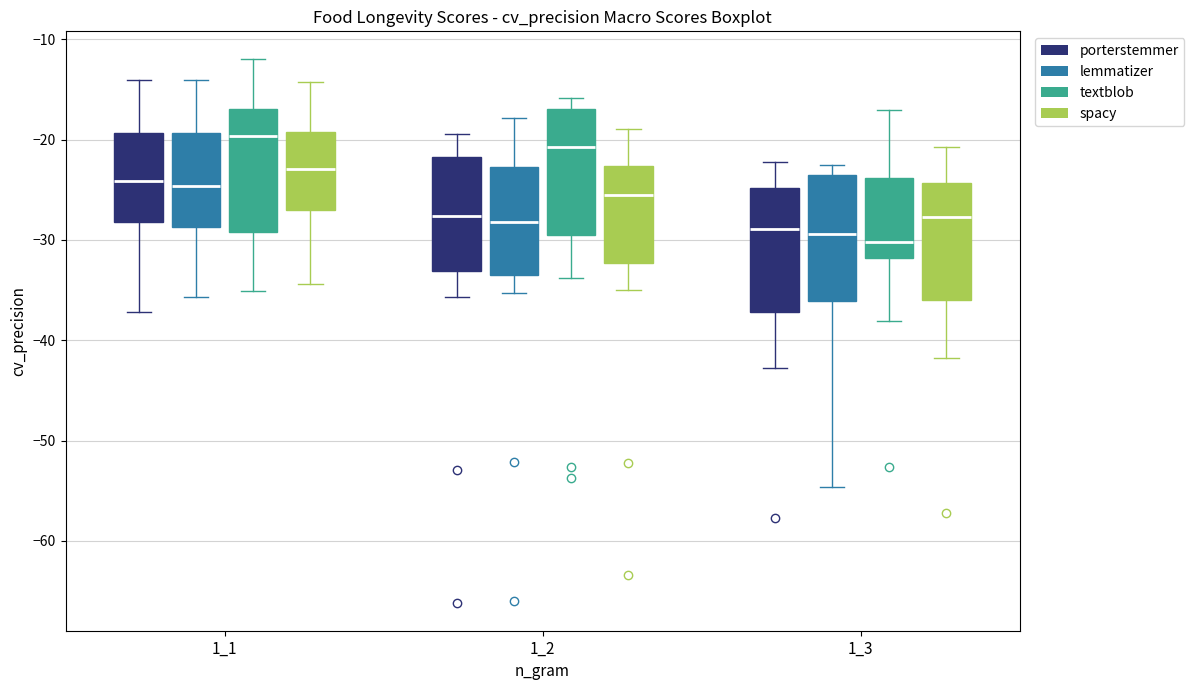

Reading left to right, transcribe this box plot: for each box, give where its median line is, the range the box spans, and where its two whiskers end, as read against the y-axis. The values are not printed on the chart, so give them approximately, as read against the axis.

1_1 (porterstemmer): median -24, box -28 to -19, whiskers -37 to -14
1_1 (lemmatizer): median -25, box -29 to -19, whiskers -36 to -14
1_1 (textblob): median -20, box -29 to -17, whiskers -35 to -12
1_1 (spacy): median -23, box -27 to -19, whiskers -34 to -14
1_2 (porterstemmer): median -28, box -33 to -22, whiskers -36 to -19
1_2 (lemmatizer): median -28, box -33 to -23, whiskers -35 to -18
1_2 (textblob): median -21, box -30 to -17, whiskers -34 to -16
1_2 (spacy): median -26, box -32 to -23, whiskers -35 to -19
1_3 (porterstemmer): median -29, box -37 to -25, whiskers -43 to -22
1_3 (lemmatizer): median -29, box -36 to -24, whiskers -55 to -23
1_3 (textblob): median -30, box -32 to -24, whiskers -38 to -17
1_3 (spacy): median -28, box -36 to -24, whiskers -42 to -21